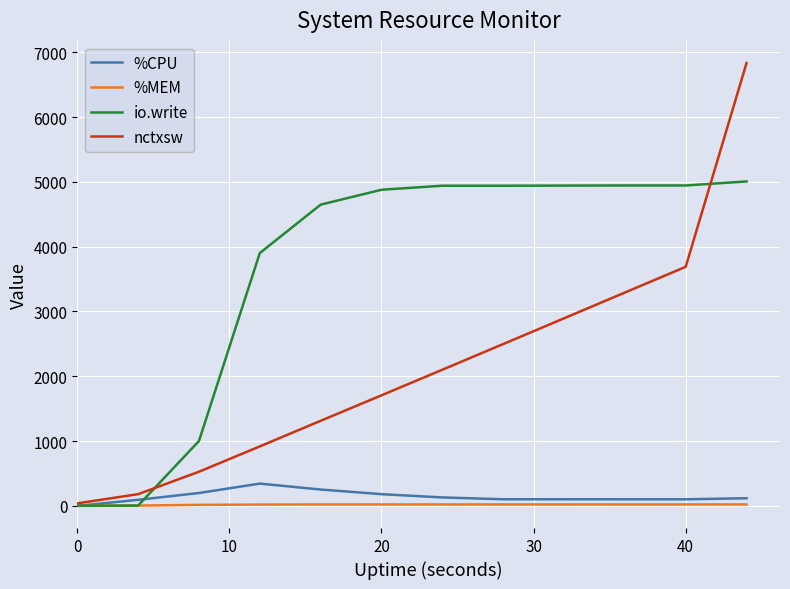

List the series in order of their peak value, highest first.

nctxsw, io.write, %CPU, %MEM